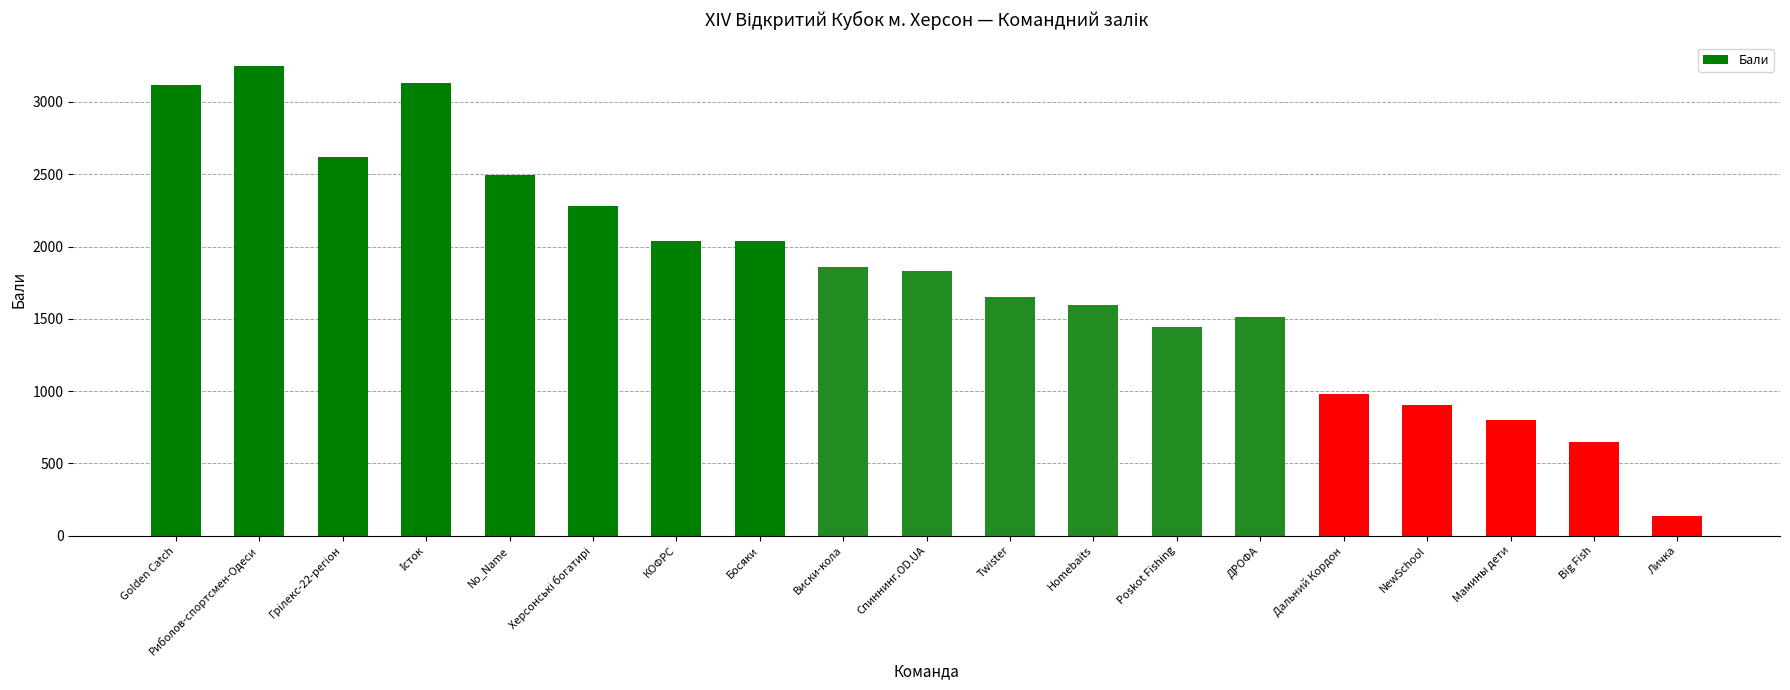

Approximately how many times larger is the value at Golden Catch compared to Риболов-спортсмен-Одеси?

1.0